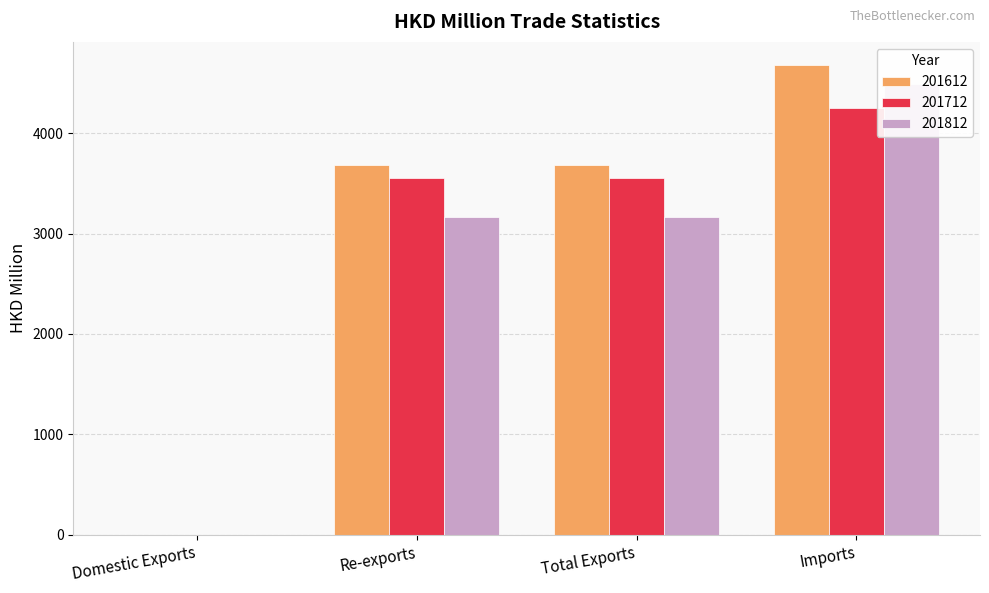

What position from the left is Domestic Exports?

1